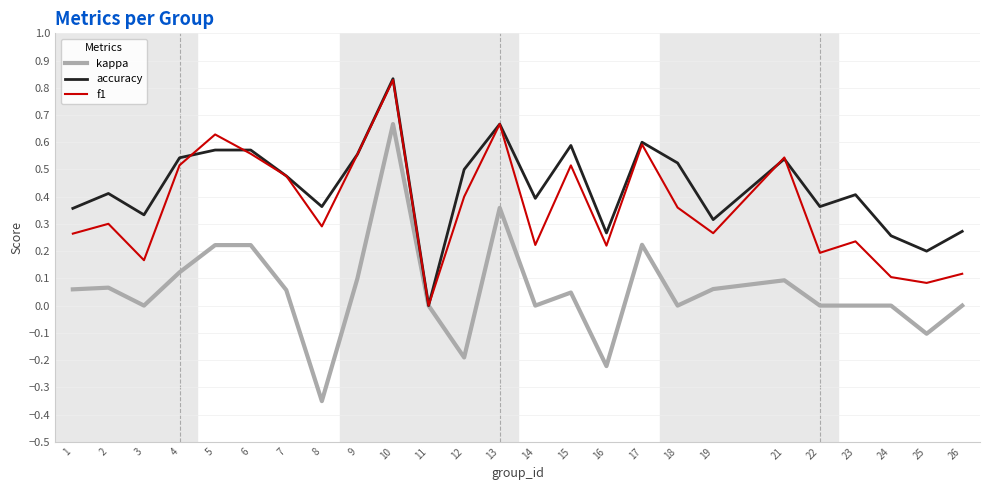

At 24, list the series in order from smallest to largest.

kappa, f1, accuracy